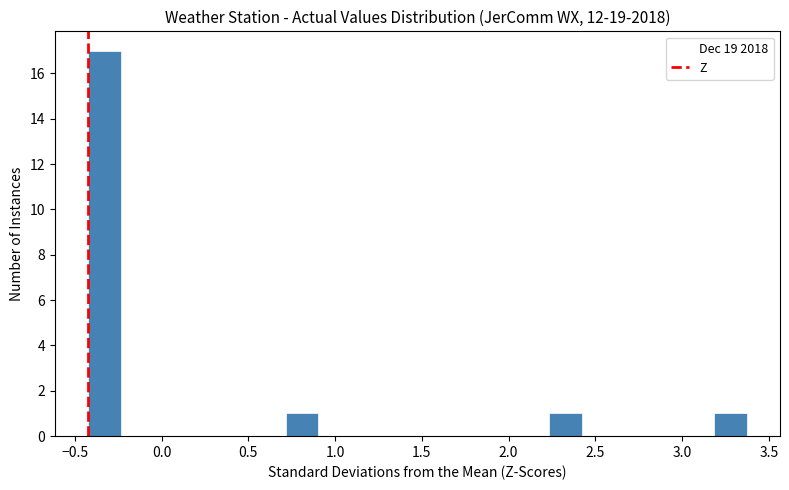

Read against the x-axis, roughly where is the centre of the tallest bar?

-0.35